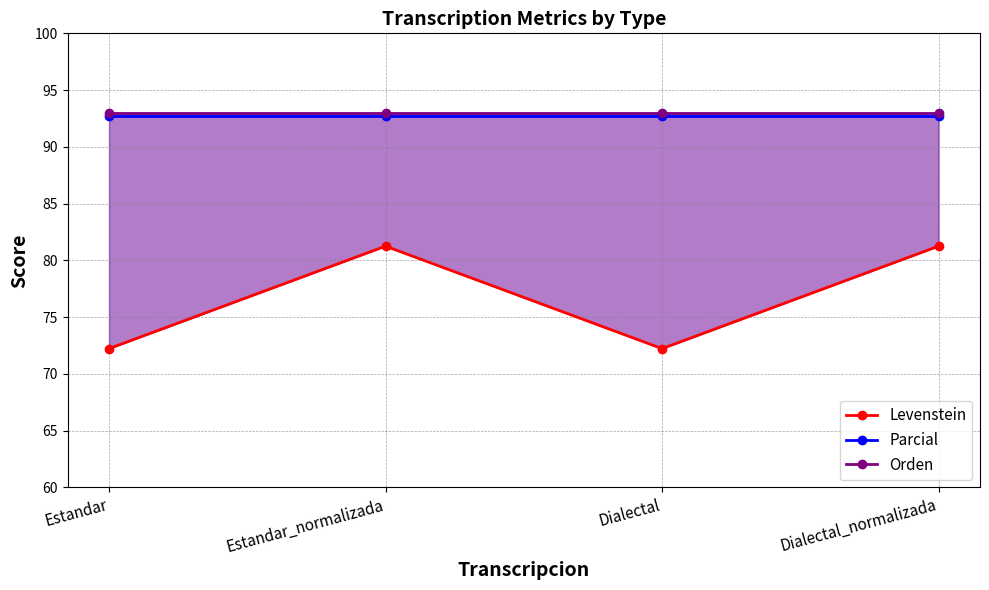

Reading left to right, list all the values displayed in this chart.

Levenstein: Estandar=72.2	Estandar_normalizada=81.2	Dialectal=72.2	Dialectal_normalizada=81.2
Parcial: Estandar=92.7	Estandar_normalizada=92.7	Dialectal=92.7	Dialectal_normalizada=92.7
Orden: Estandar=93.0	Estandar_normalizada=93.0	Dialectal=93.0	Dialectal_normalizada=93.0